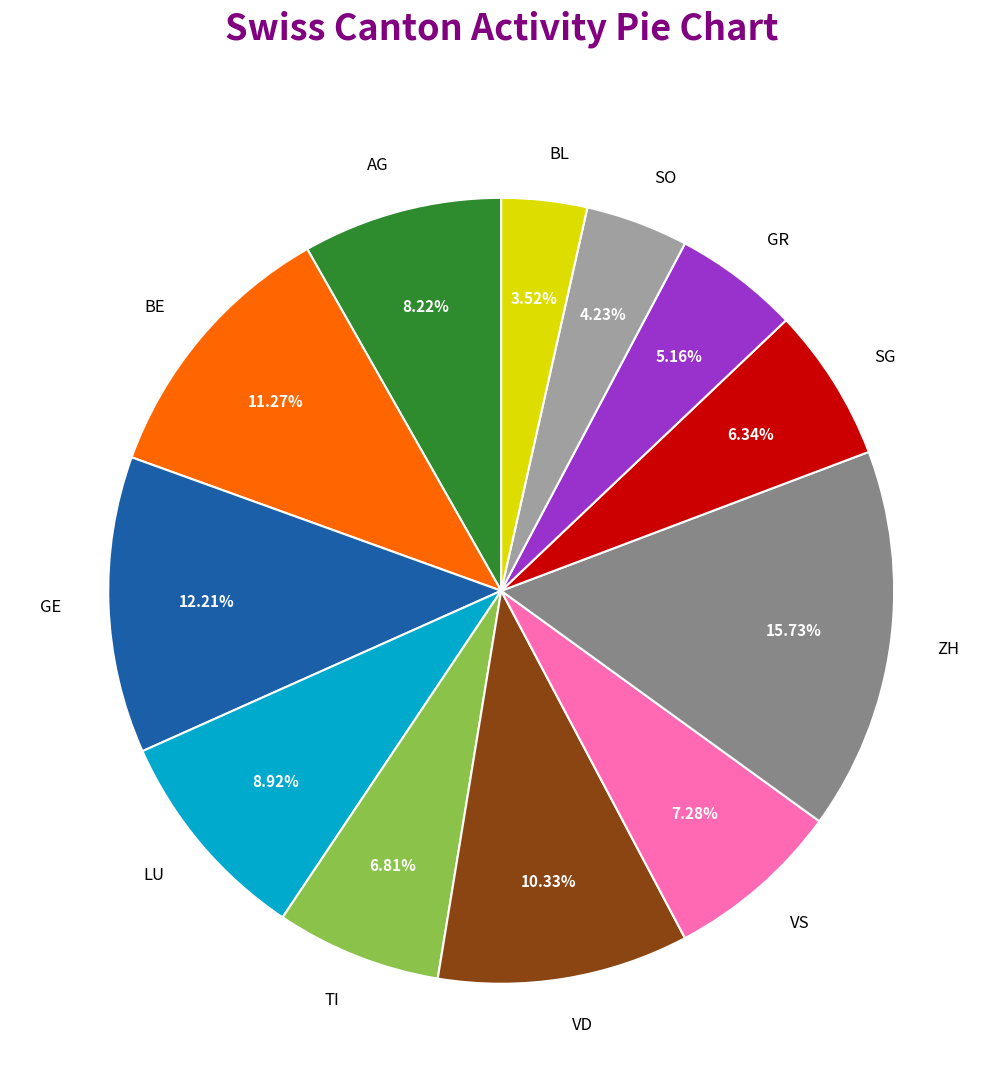

To the nearest percent, what percentage of the pie is LU?

9%